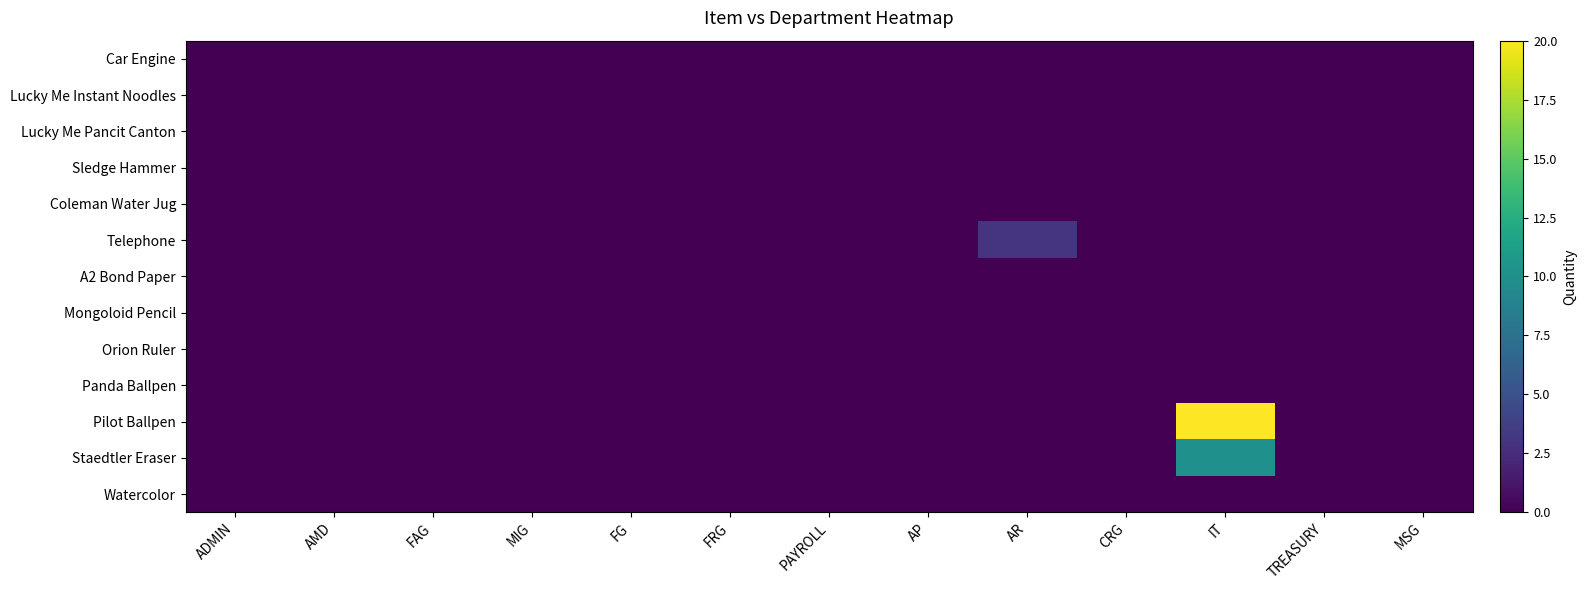

At which category does the chart reach its minimum across all series?

ADMIN